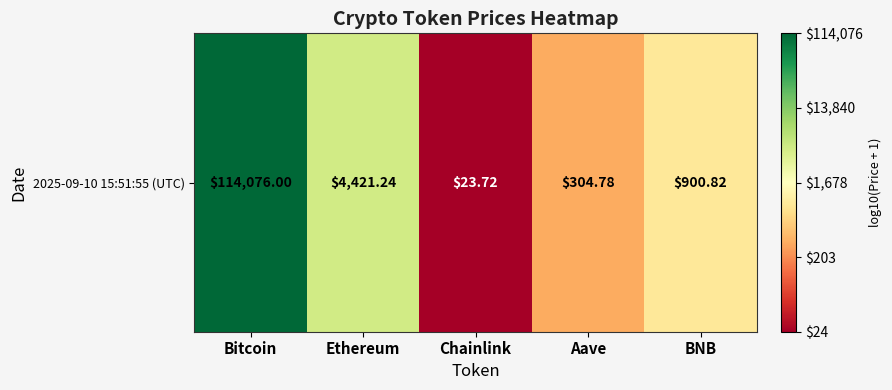

The chart shows a value of 4.2 at Aave. True or false?

False